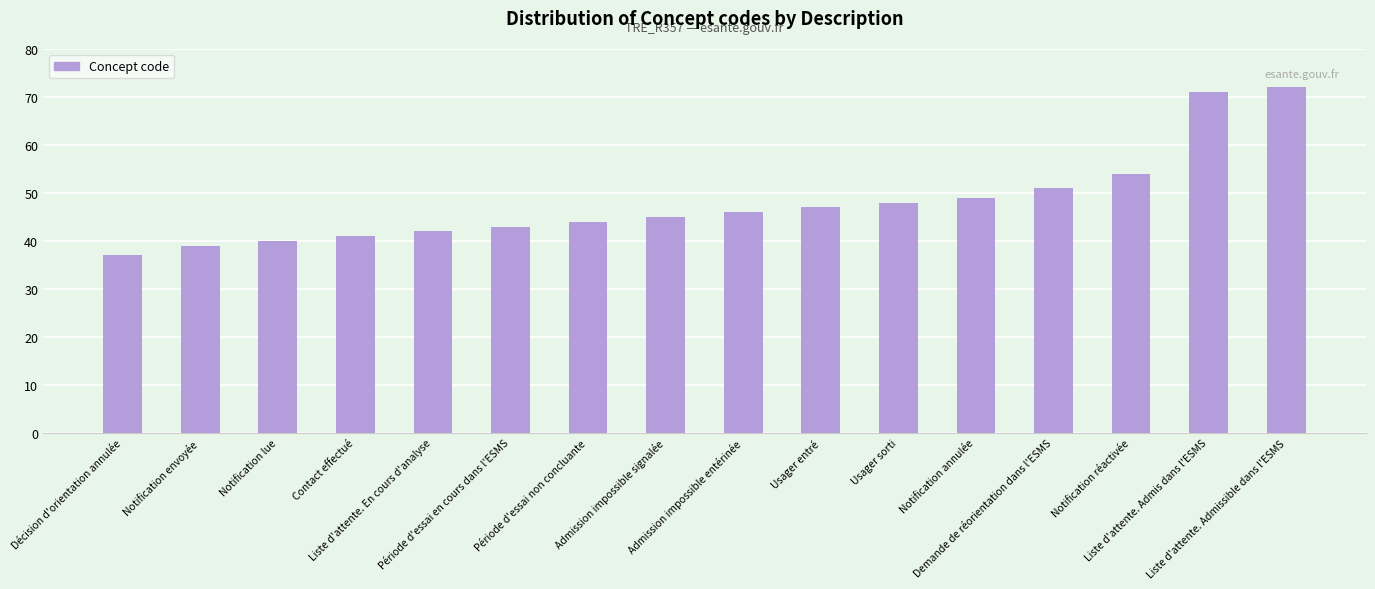

The value at Période d'essai en cours dans l'ESMS is 19. True or false?

False